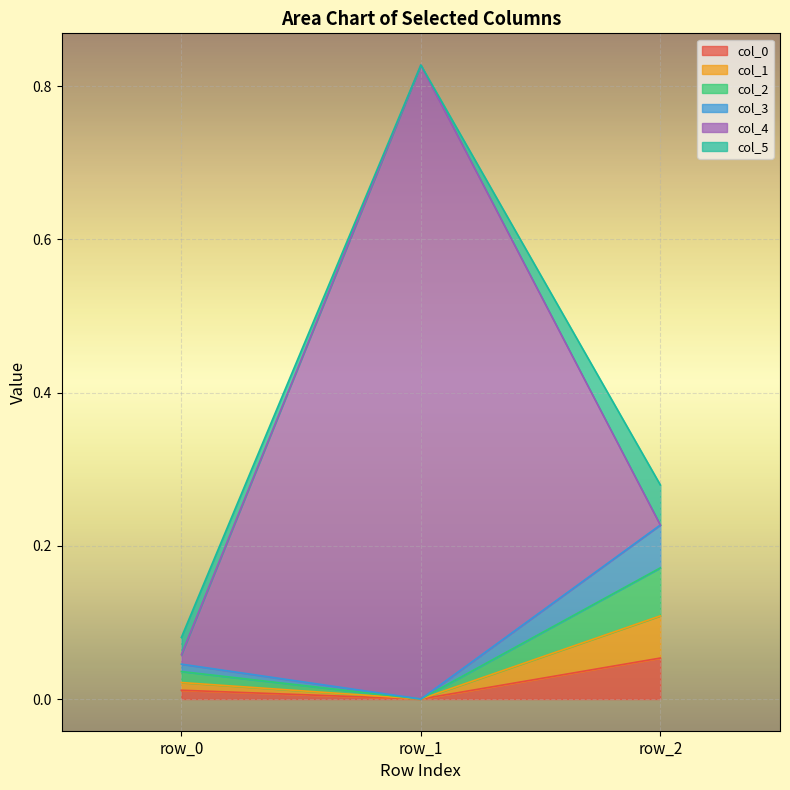

What is the value of the col_1 point at the 3rd from the left?

0.1